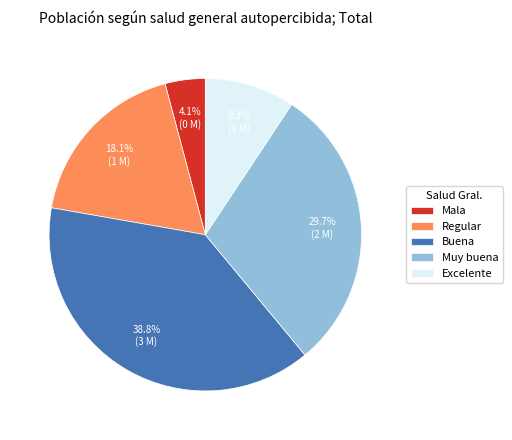

Rank the categories by value from lowest to highest.

Mala, Excelente, Regular, Muy buena, Buena